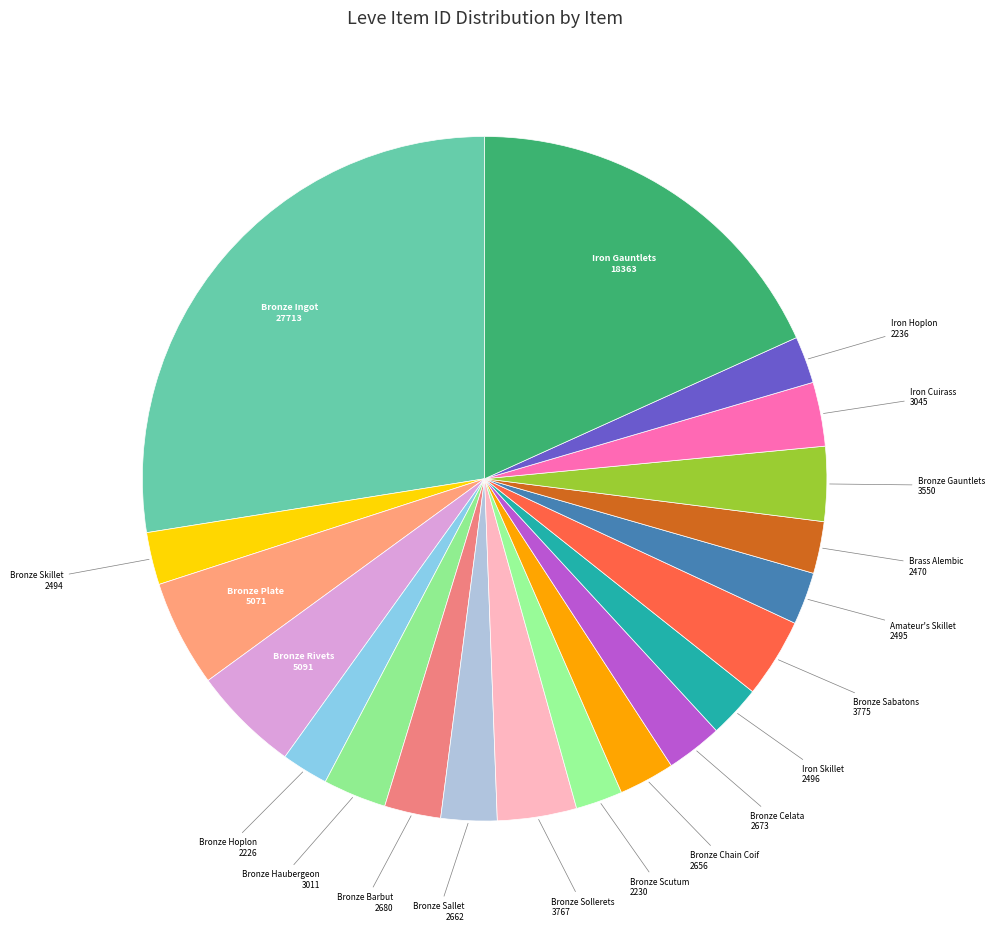

Which has a higher value, Iron Skillet or Bronze Rivets?

Bronze Rivets